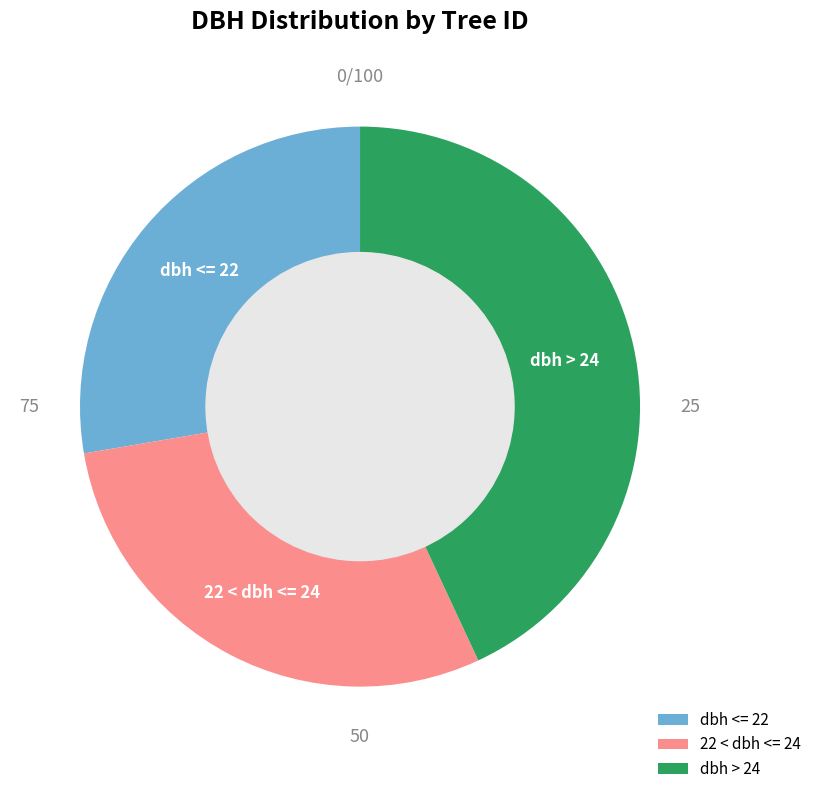

True or false: 22 < dbh <= 24 accounts for 29% of the total.

True